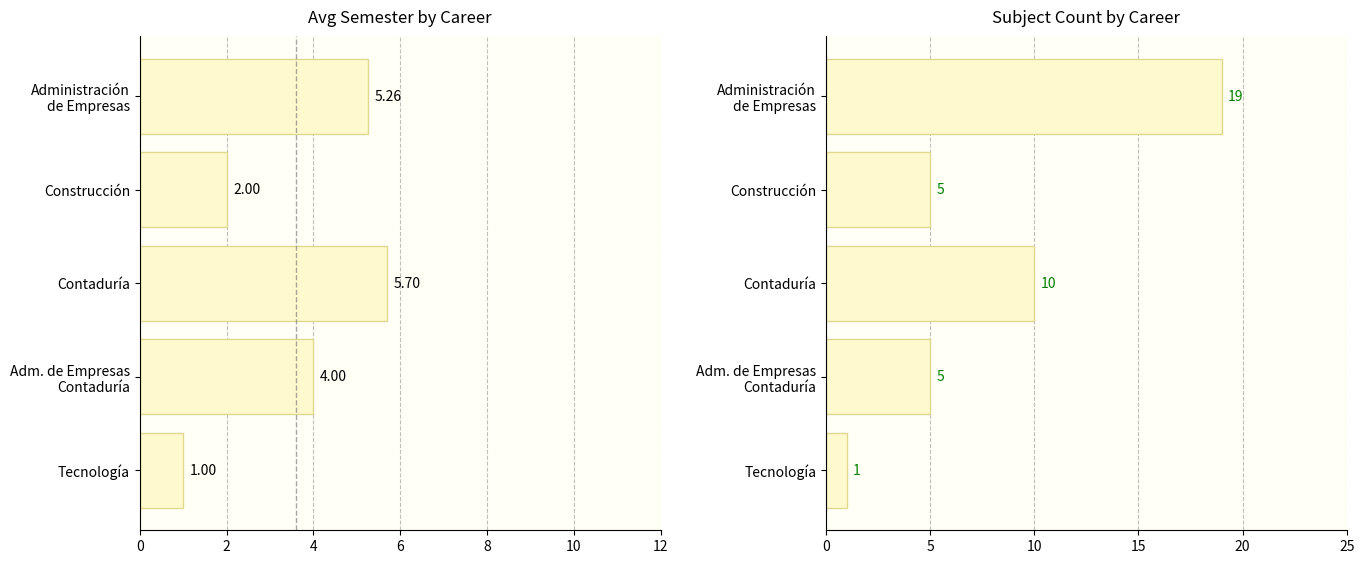

What are all the series names shown in the legend?

Avg Semester, Subject Count